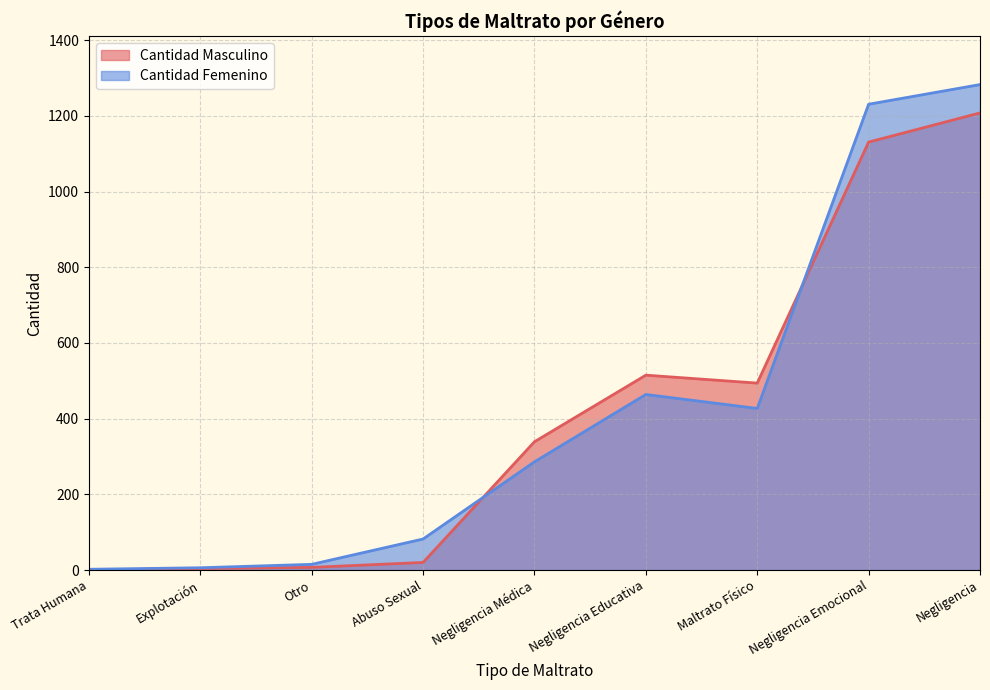

True or false: Cantidad Masculino has a value of 339 at Negligencia Médica.

True